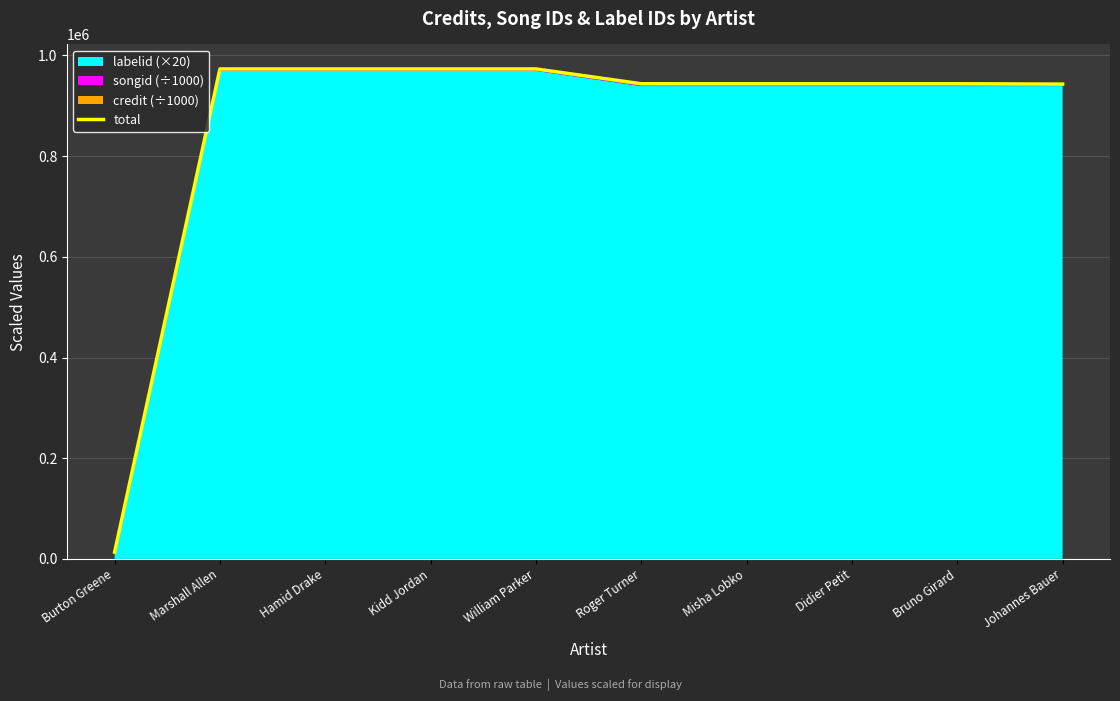

What is the average value?

862372.0